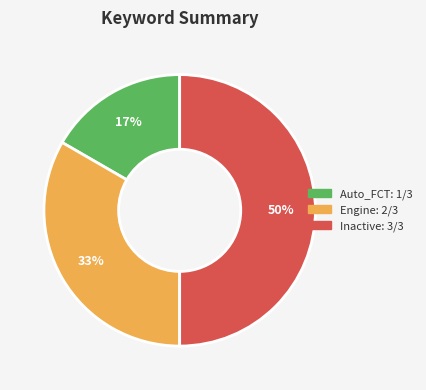

Rank the categories by value from highest to lowest.

Inactive, Engine, Auto_FCT